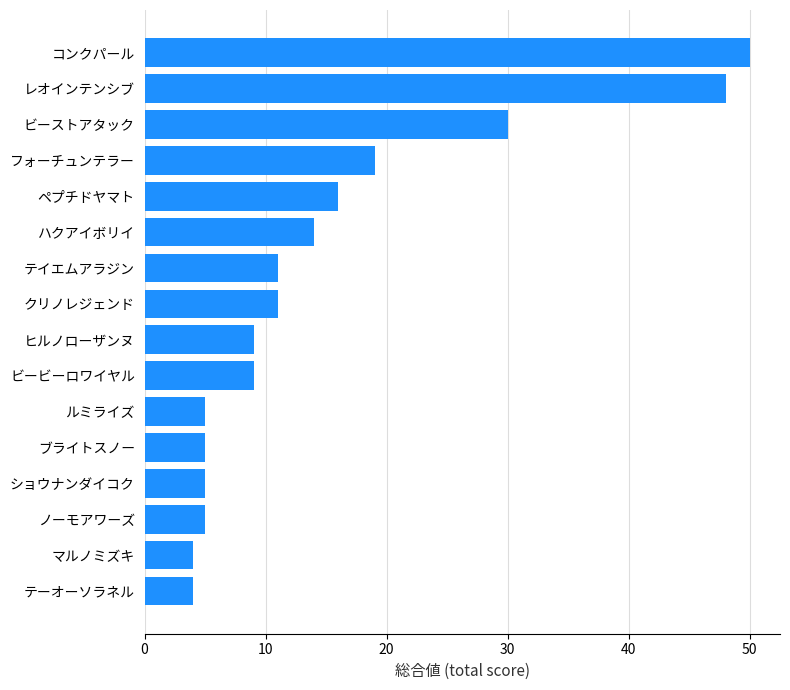

Reading bottom to top, transcribe all the data shown in this chart.

4	4	5	5	5	5	9	9	11	11	14	16	19	30	48	50